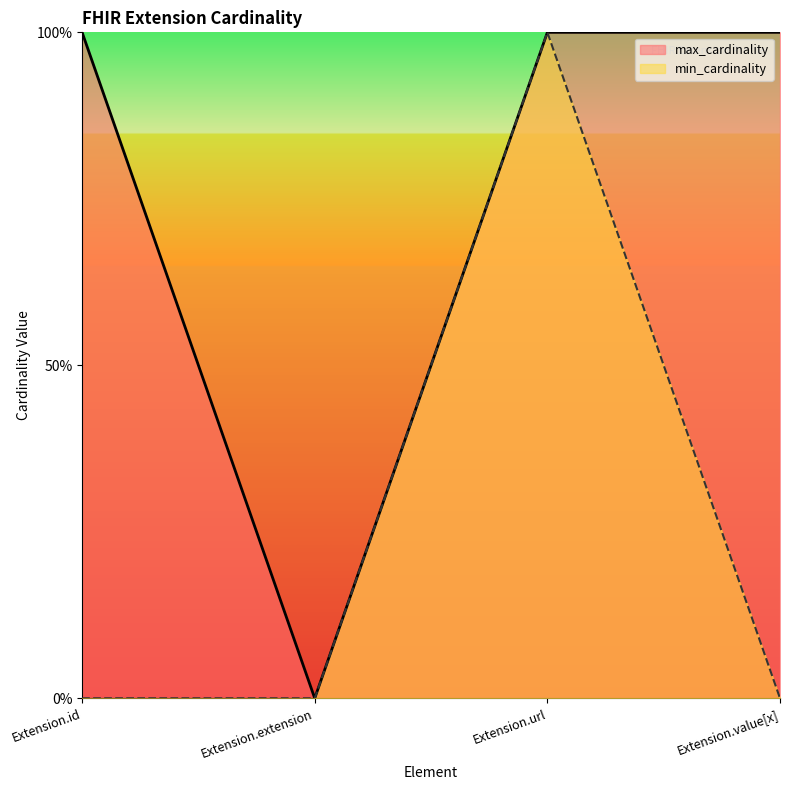

How many lines are shown in the chart?

2